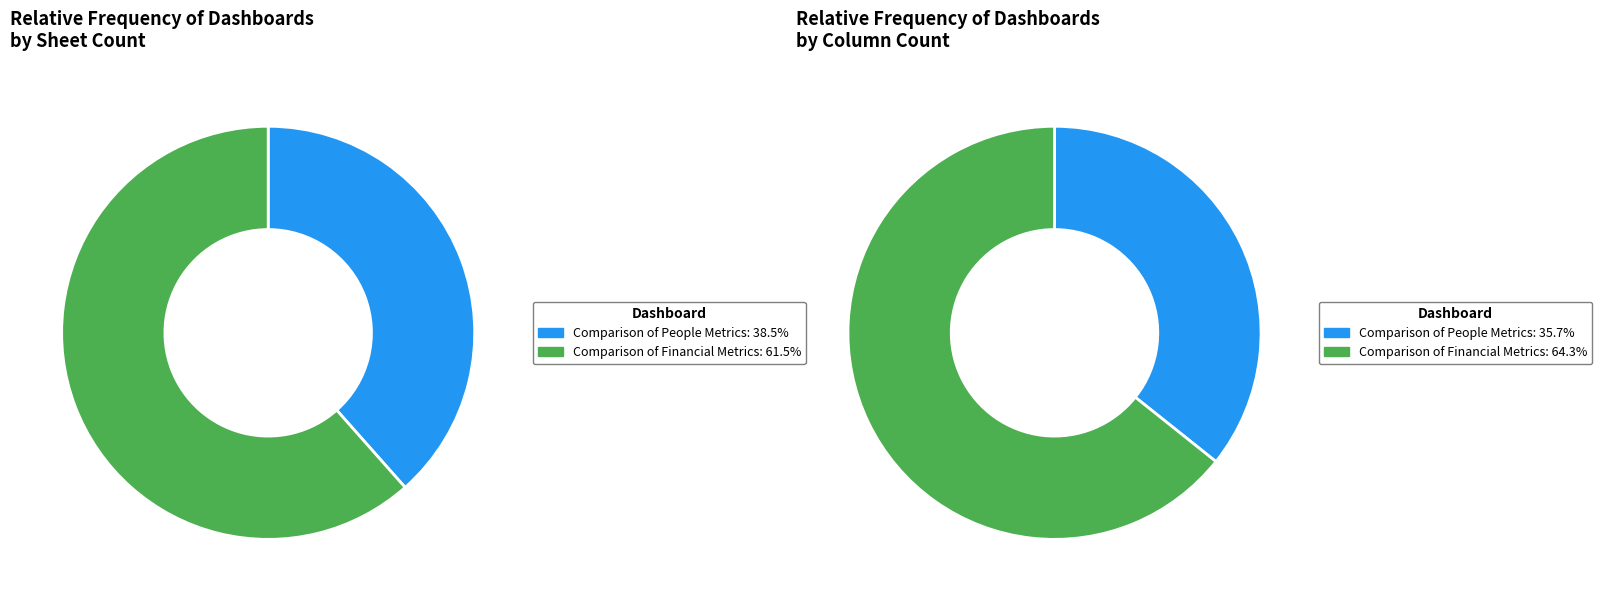

Rank the categories by value from lowest to highest.

Comparison of People Metrics, Comparison of Financial Metrics